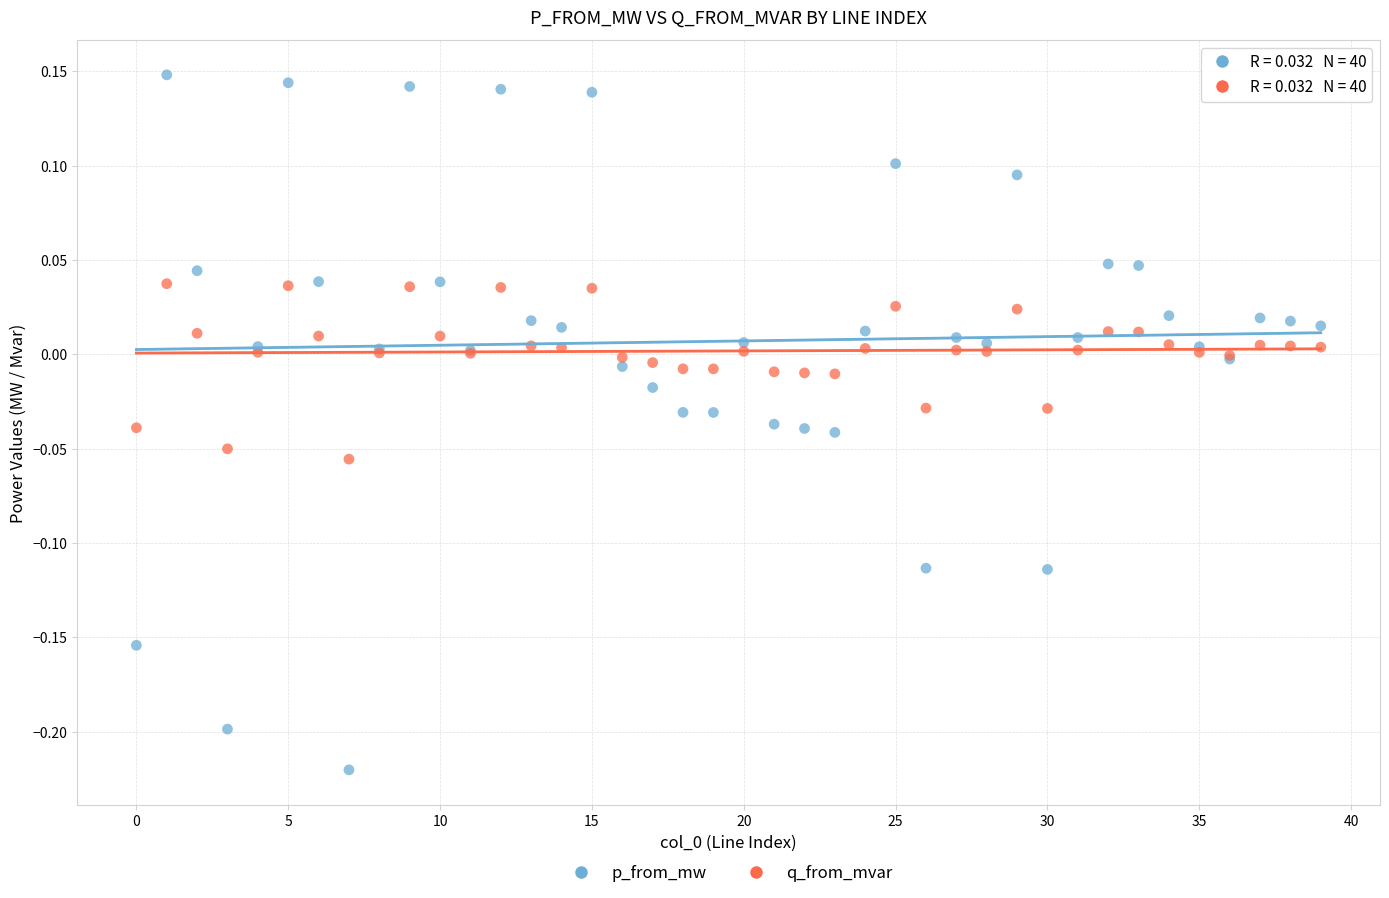

Which series reaches the maximum Y coordinate?

p_from_mw